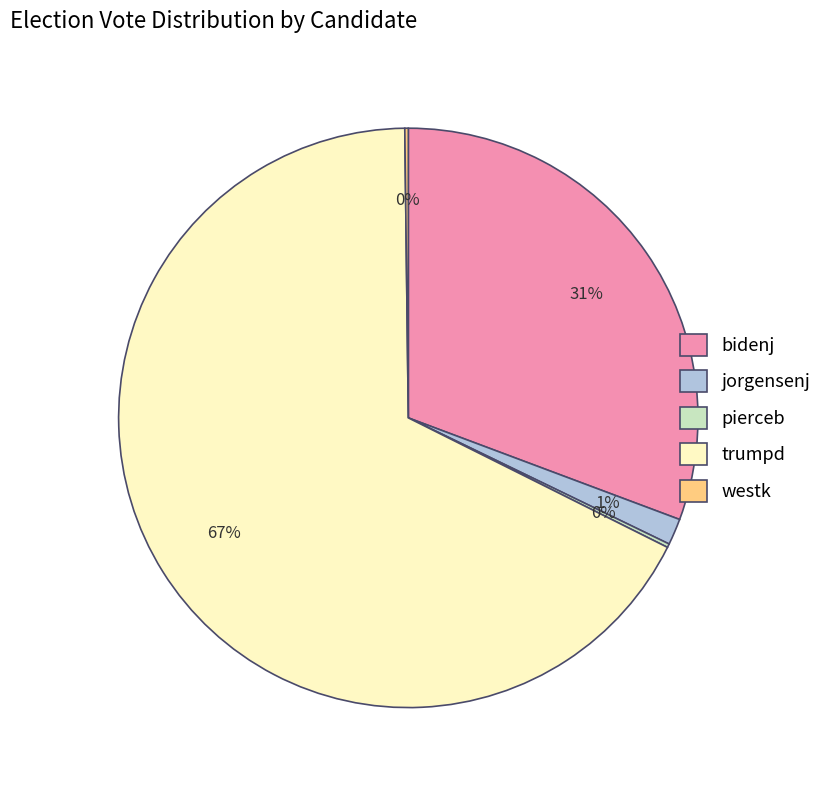

Is there any slice that represents more than half of the pie?

Yes